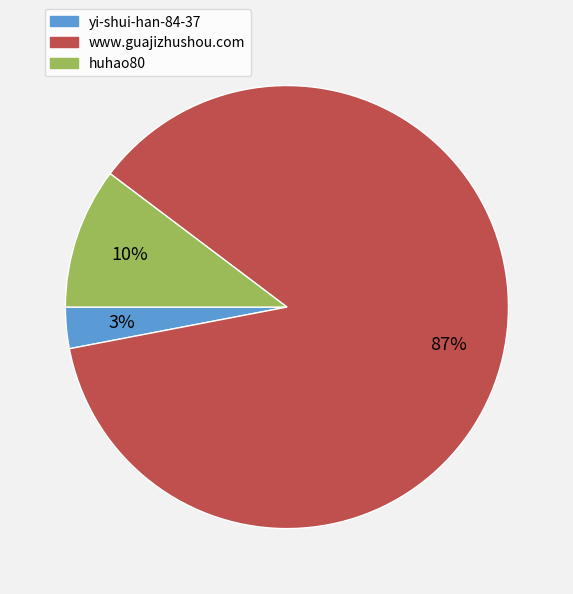

How many segments does this pie chart have?

3